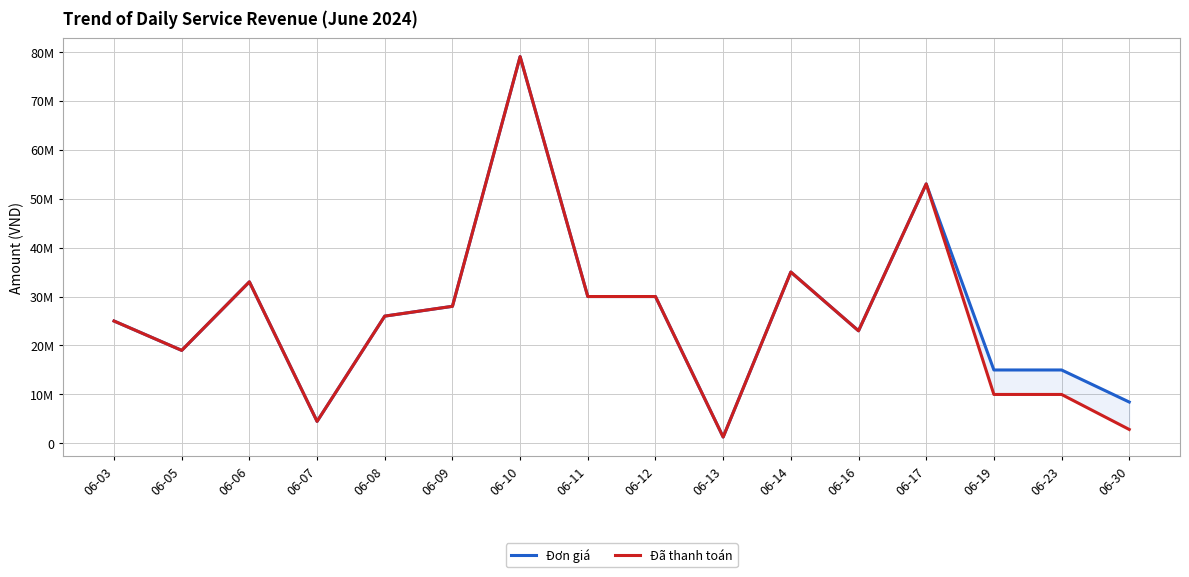

How many data points does each series have?

16